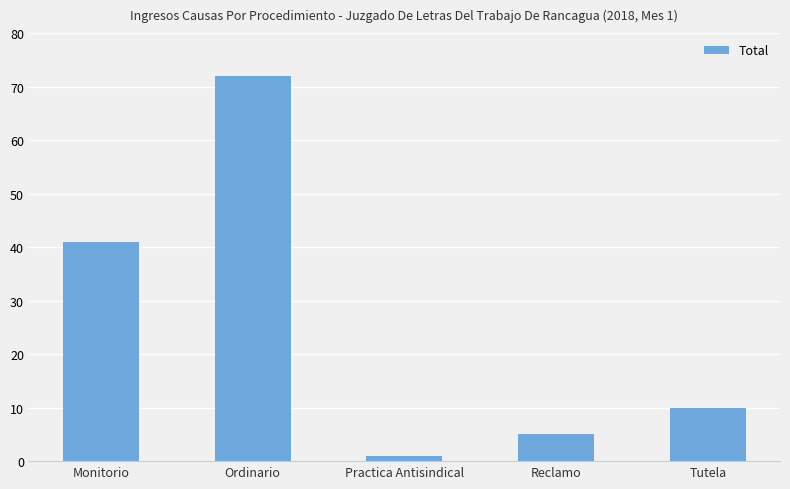

What is the label of the 4th bar from the left?

Reclamo